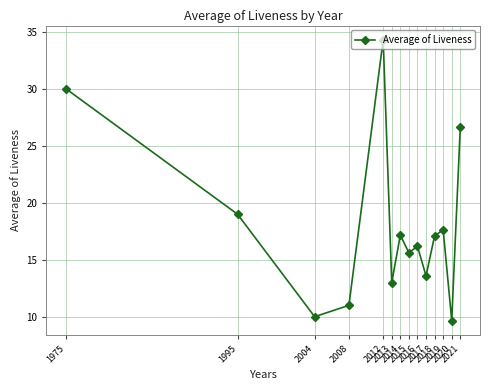

What is the sum of the values at 2014 and 2019?

34.8